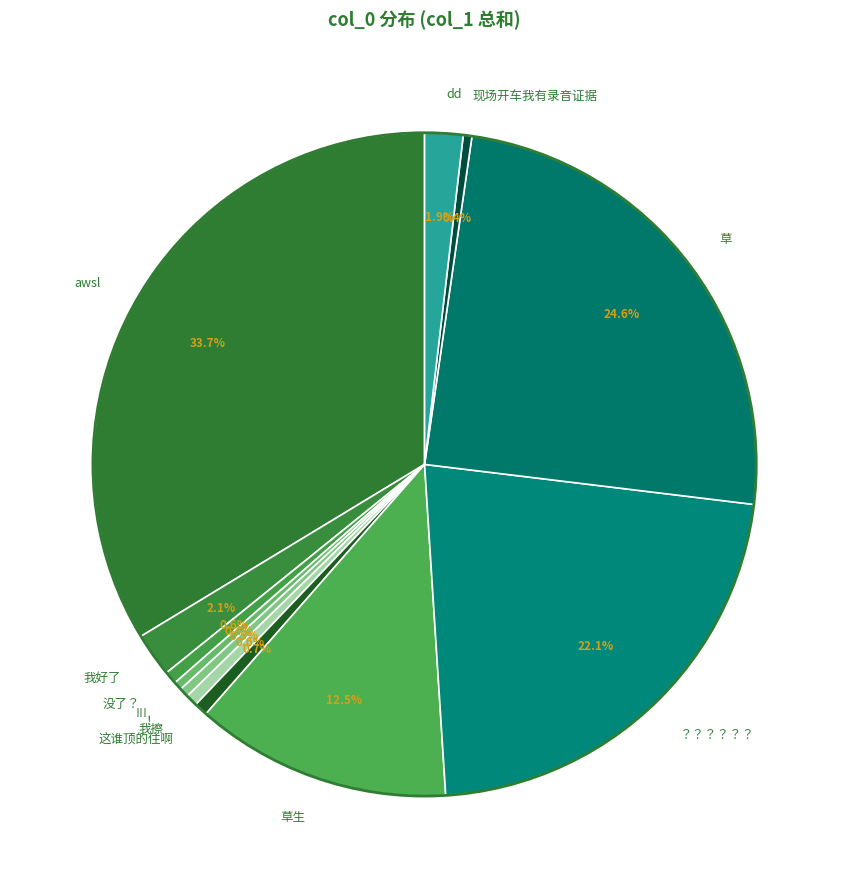

Combined, what portion of the pie is dd and 没了？?

2.5%